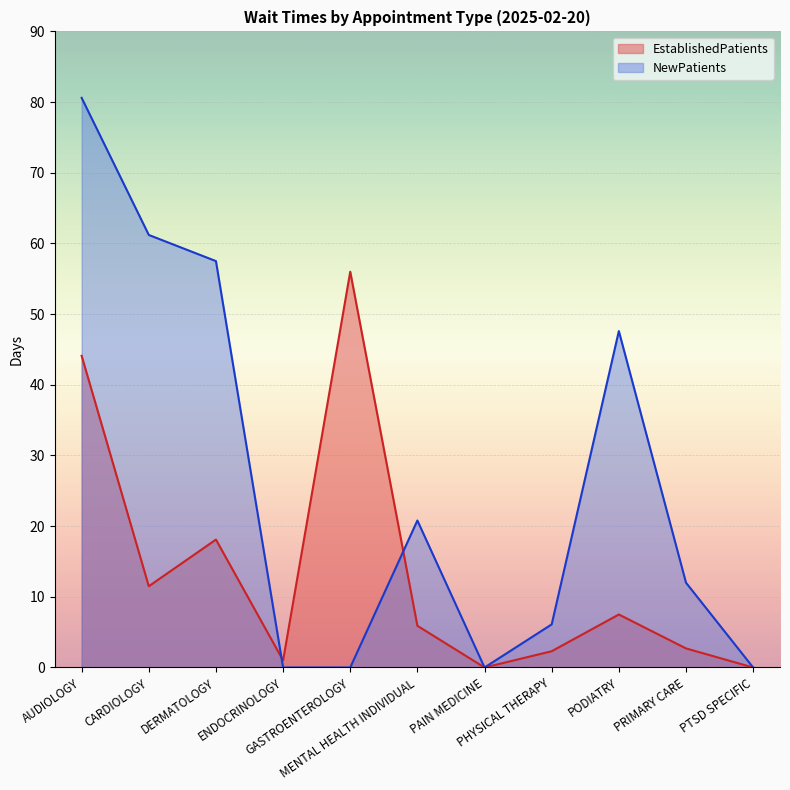

What is the maximum value shown in the chart?

80.6